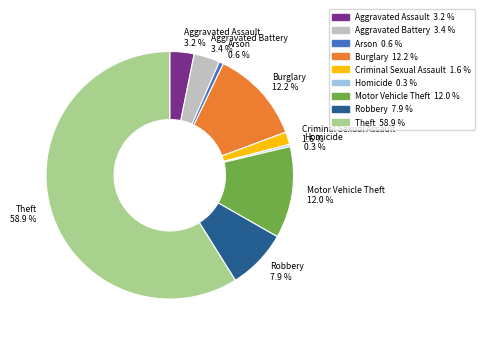

Approximately how many times larger is the value at Aggravated Battery compared to Motor Vehicle Theft?

0.3